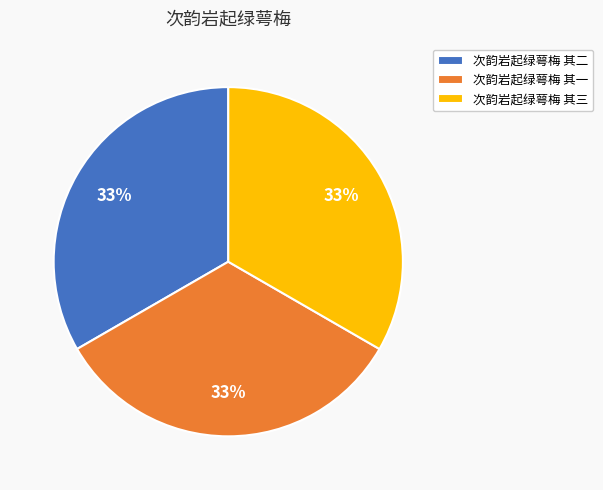

Is the sum of 次韵岩起绿萼梅 其一 and 次韵岩起绿萼梅 其三 greater than half?

Yes